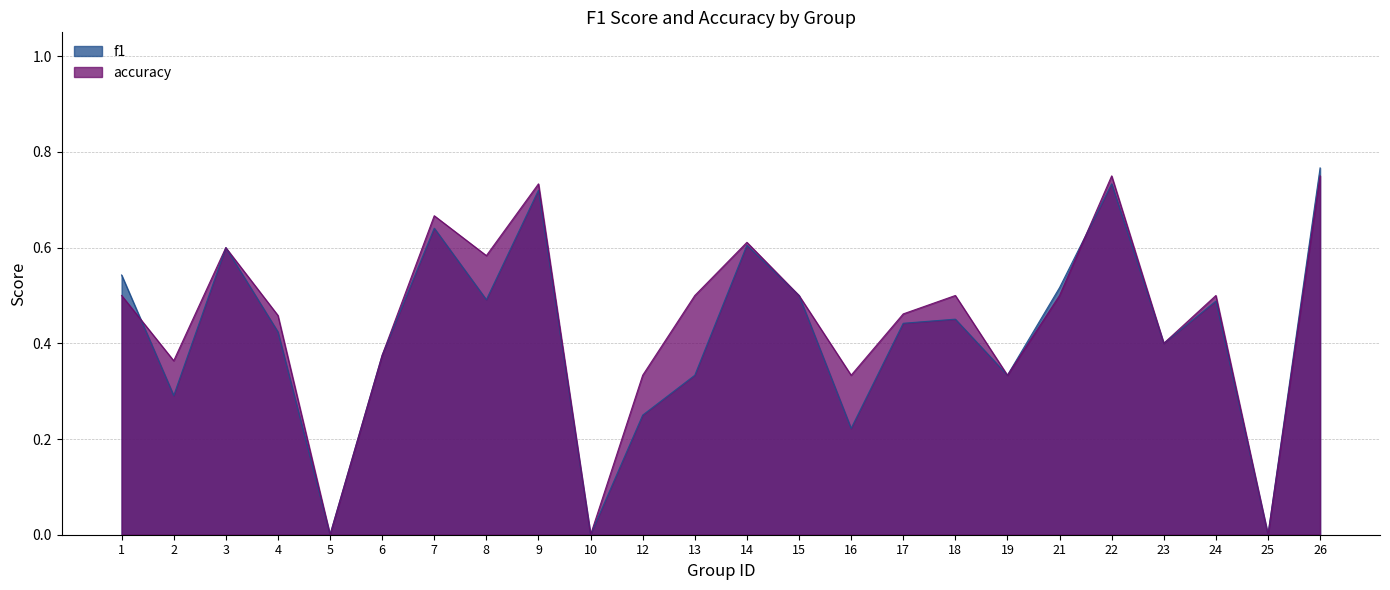

What is the difference between the maximum and minimum values in the f1 series?

0.8